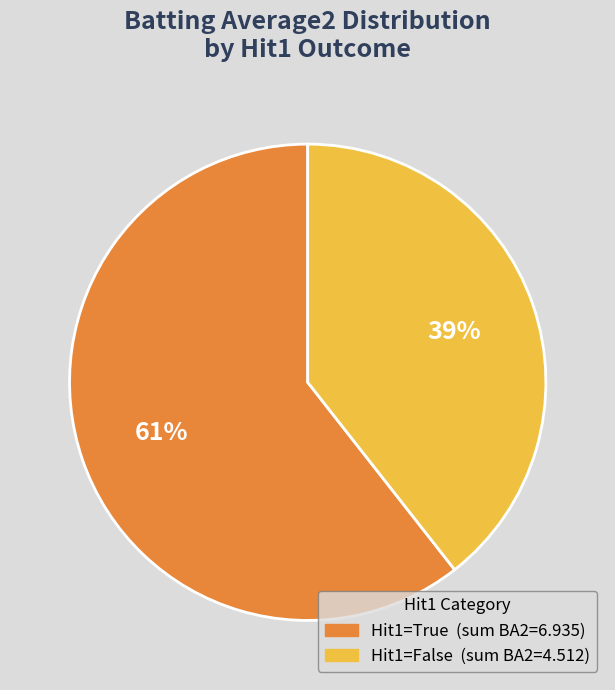

To the nearest percent, what is the average slice percentage?

50%